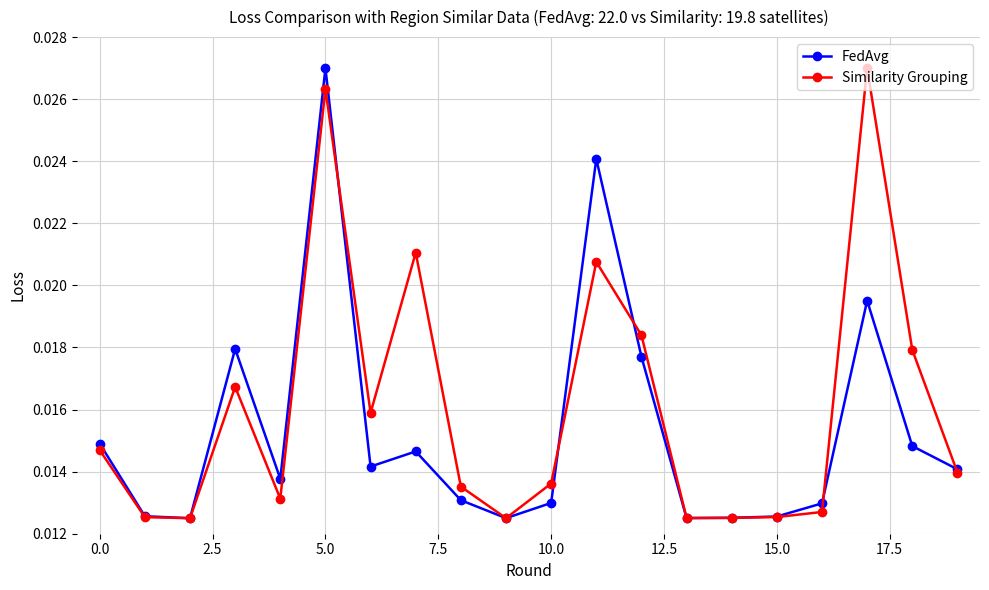

How many categories are shown in the chart?

20